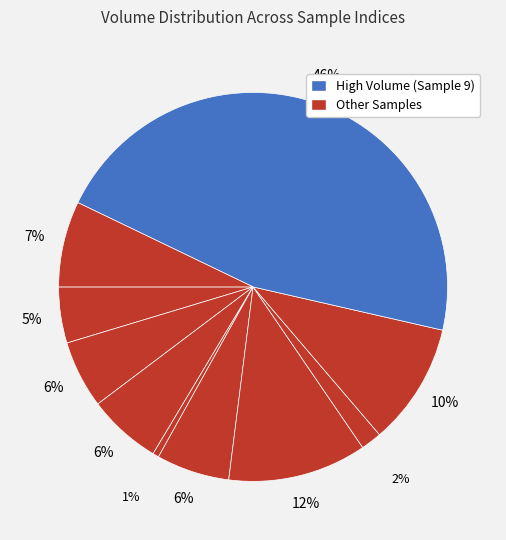

How many slices are in this pie chart?

10